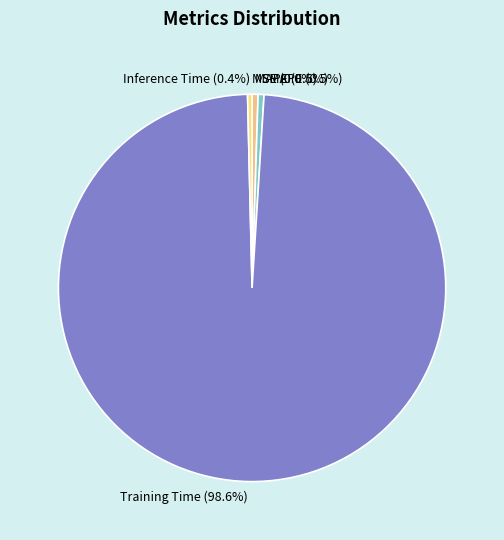

Is there any slice that represents more than half of the pie?

Yes